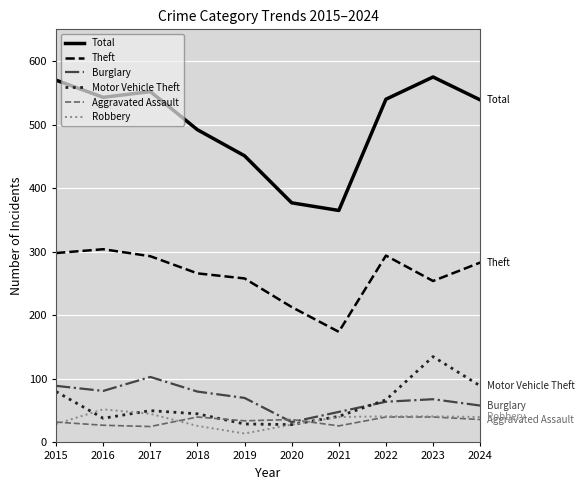

True or false: Burglary and Motor Vehicle Theft intersect in this chart.

True